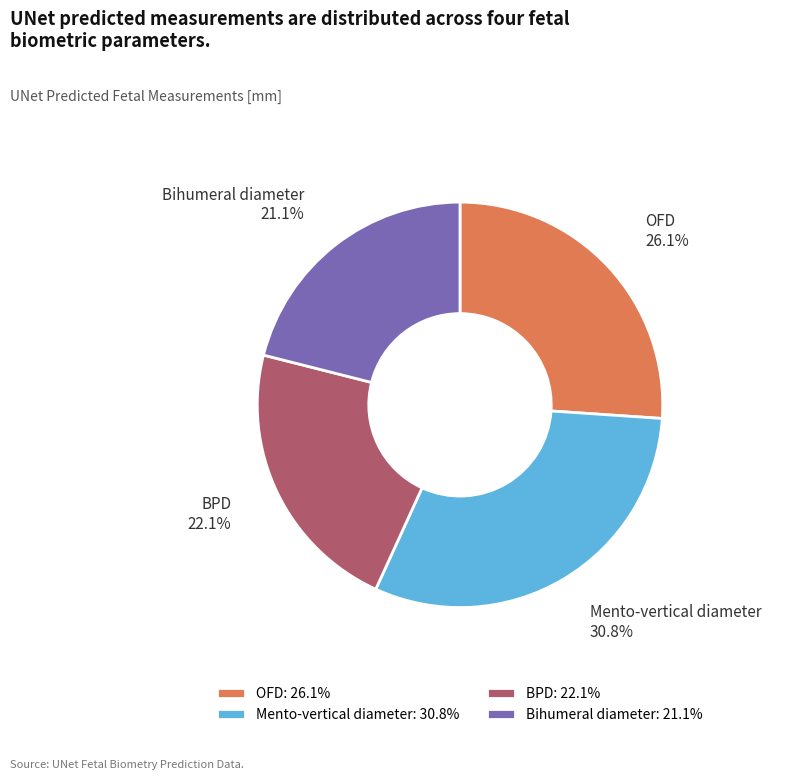

Is it true that Mento-vertical diameter is 31% of the pie?

True